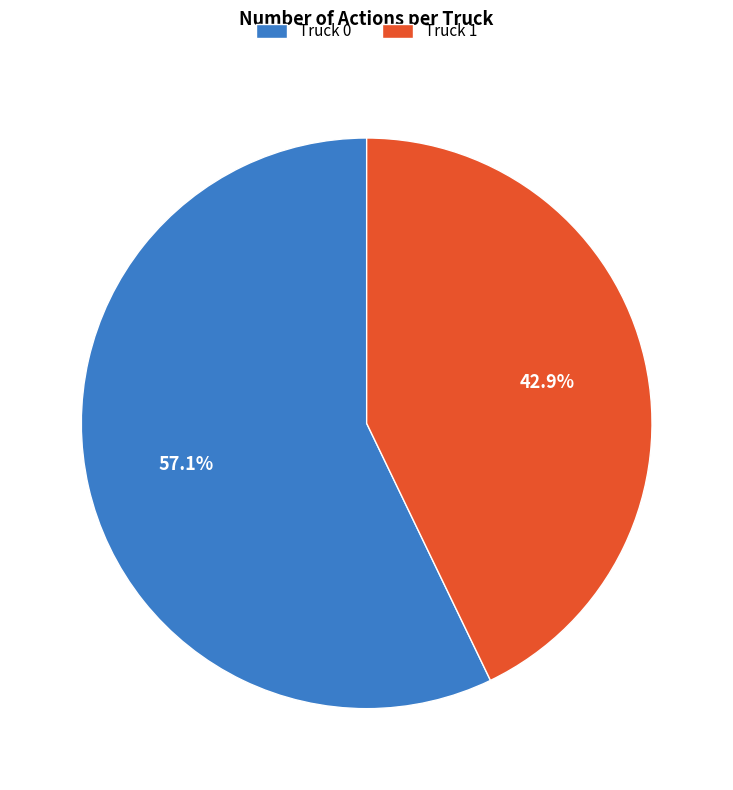

Which category has the biggest portion of the pie?

Truck 0